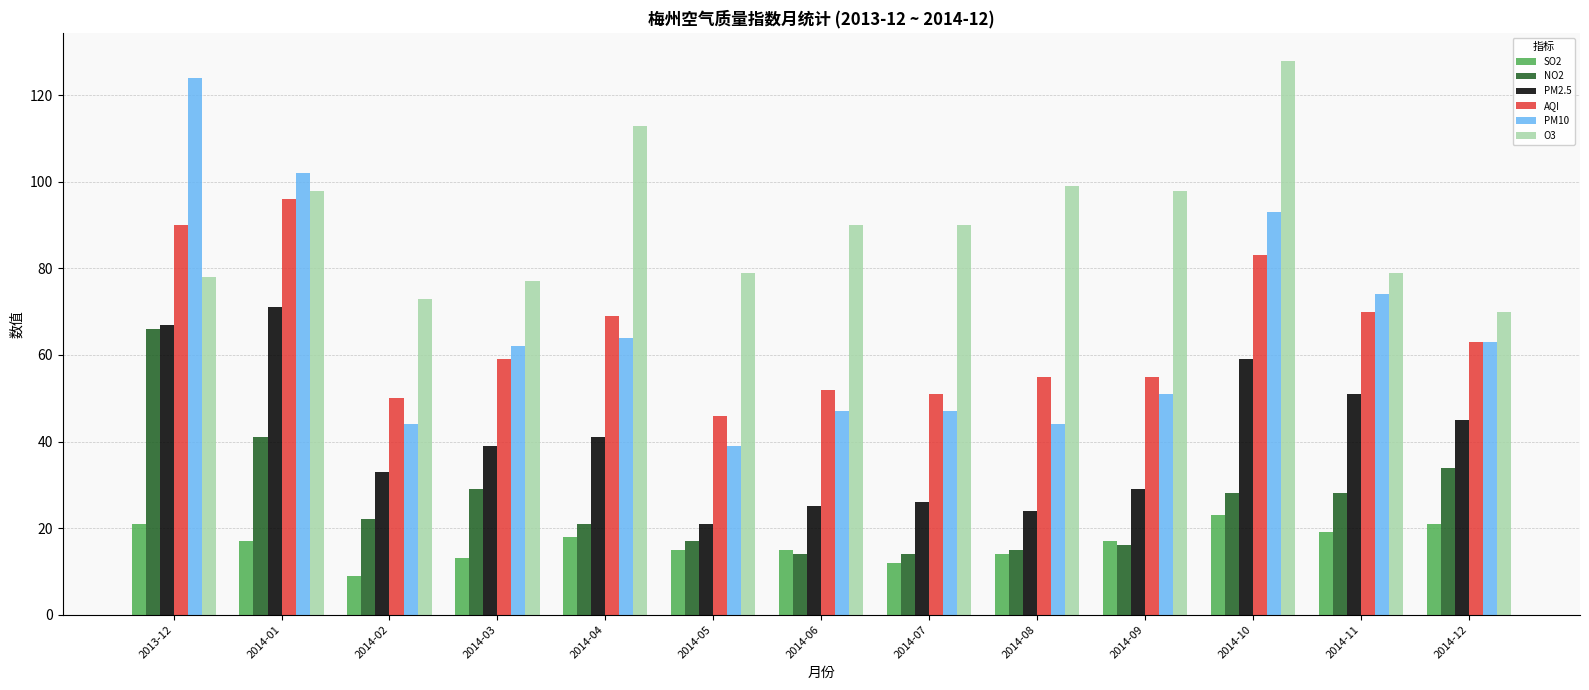

At how many categories does at least one series exceed 71?

12